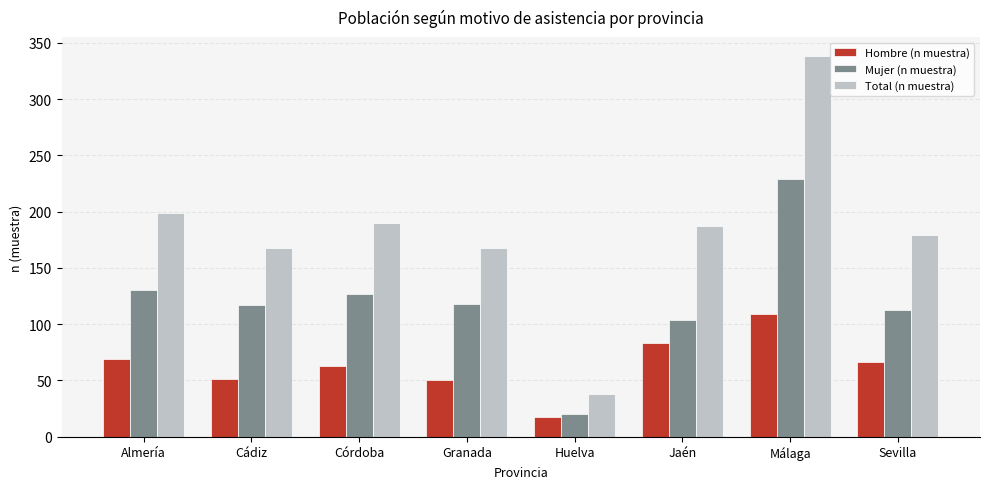

True or false: Mujer (n muestra) has a value of 104 at Jaén.

True